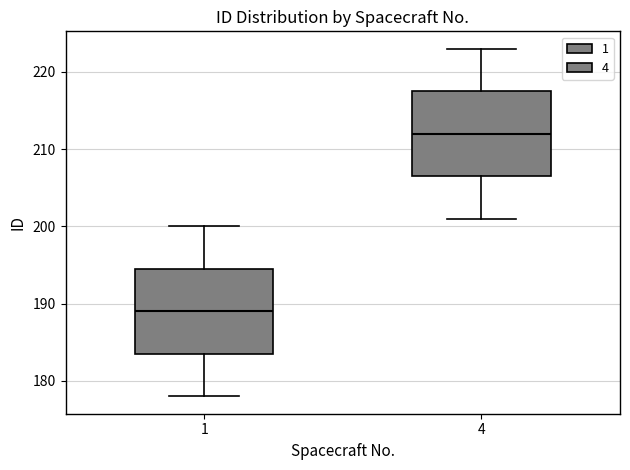

Reading left to right, transcribe this box plot: for each box, give where its median line is, the range the box spans, and where its two whiskers end, as read against the y-axis. The values are not printed on the chart, so give them approximately, as read against the axis.

1: median 189, box 184 to 195, whiskers 178 to 200
4: median 212, box 207 to 218, whiskers 201 to 223